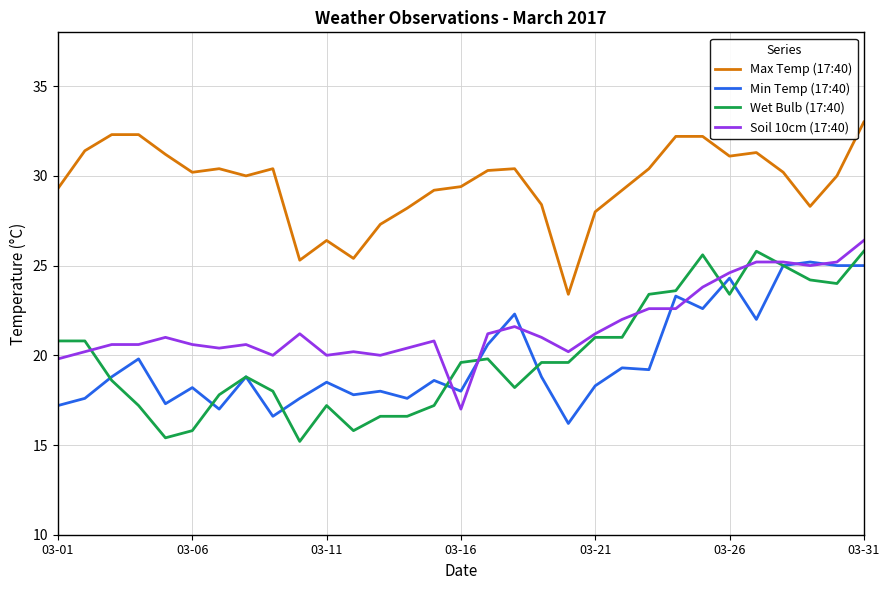

Does the chart have visible grid lines?

Yes